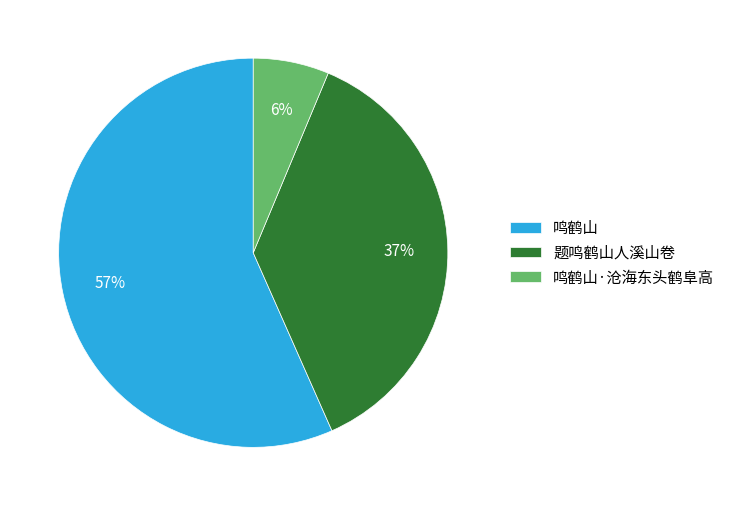

What is the majority slice?

鸣鹤山